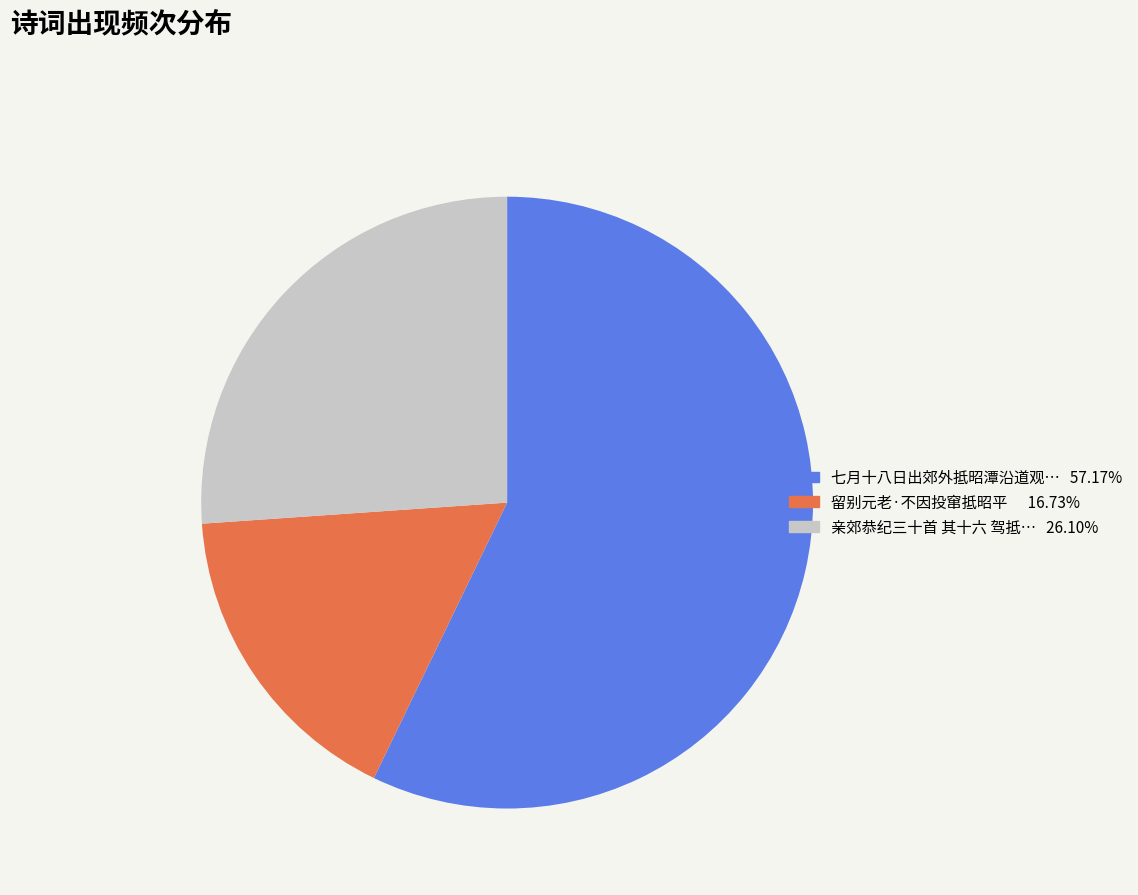

Count the number of slices in the pie.

3